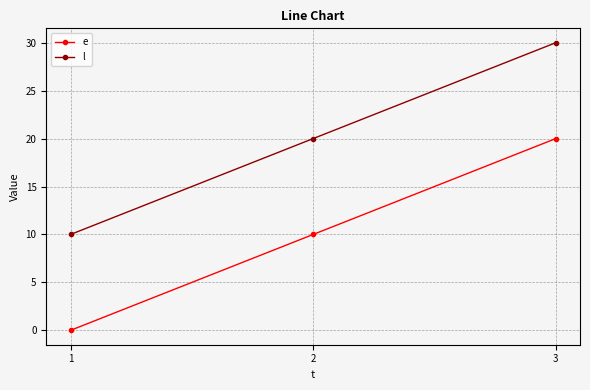

The l series shows 7 at 2. True or false?

False